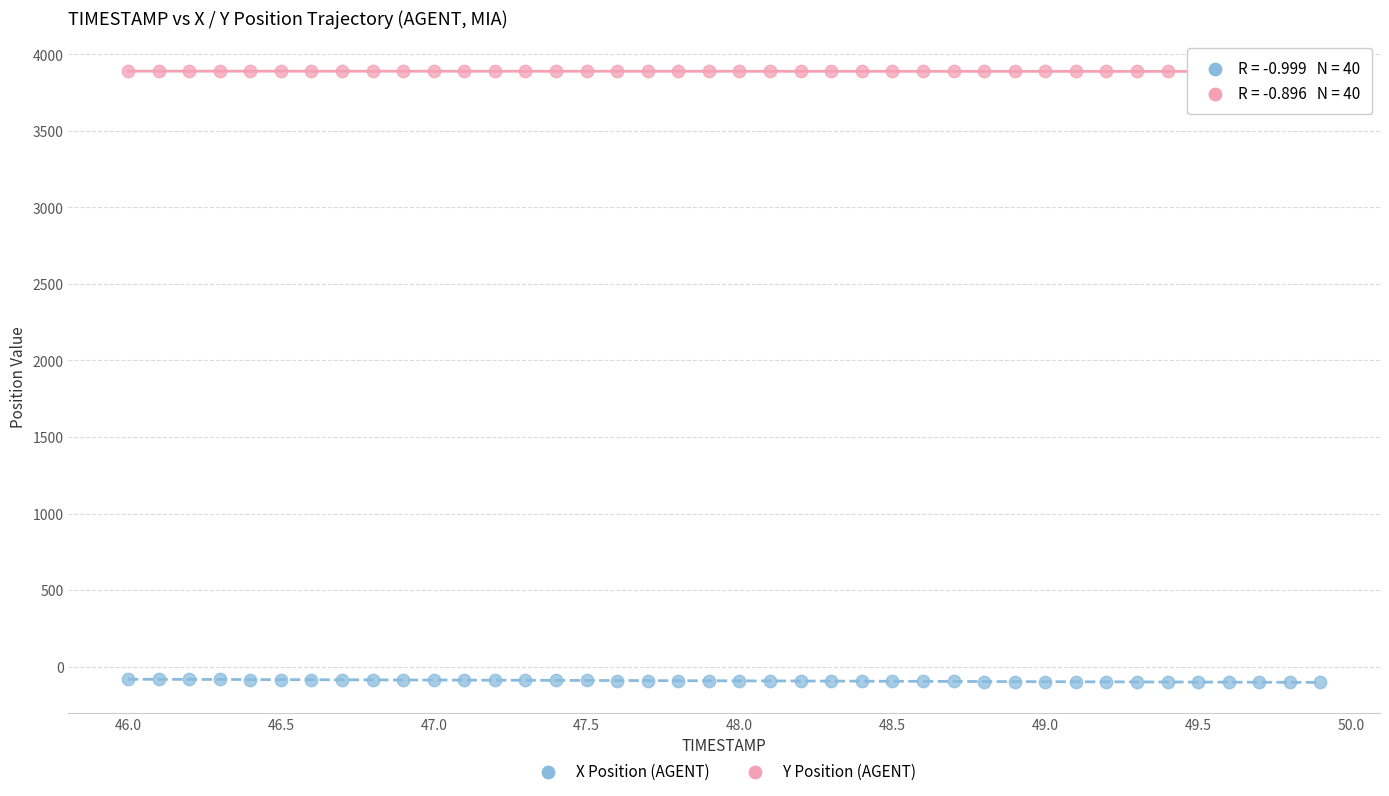

How many points are shown in the scatter plot?

80